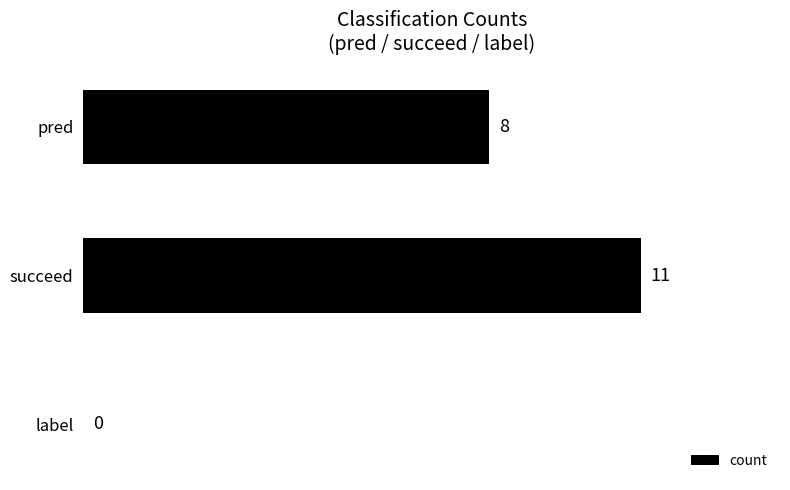

How many values are above zero?

2